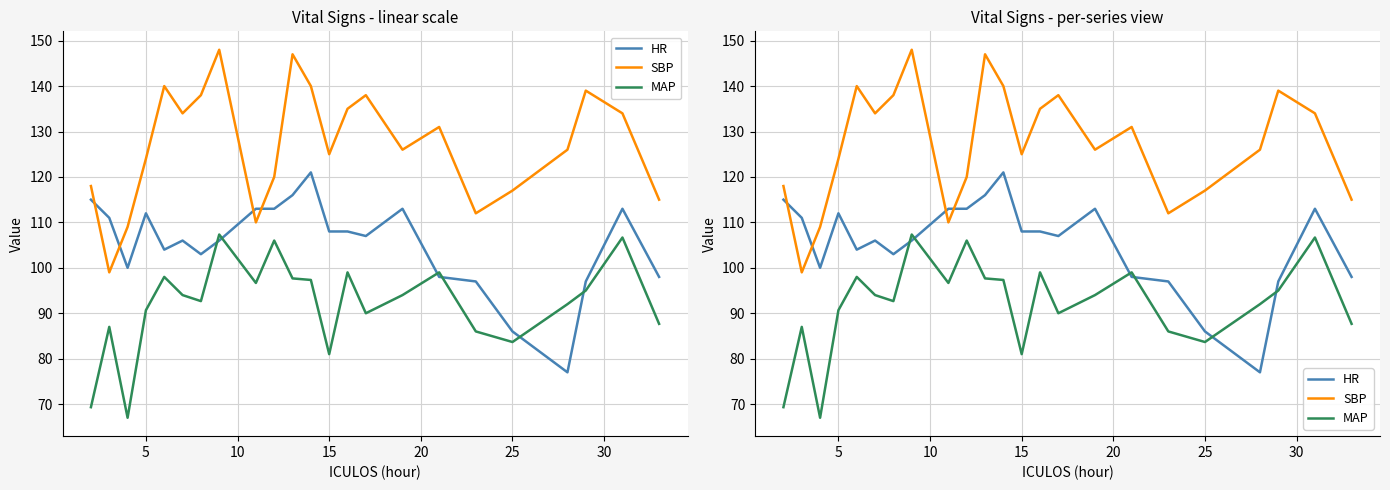

What is the maximum value shown in the chart?

148.0